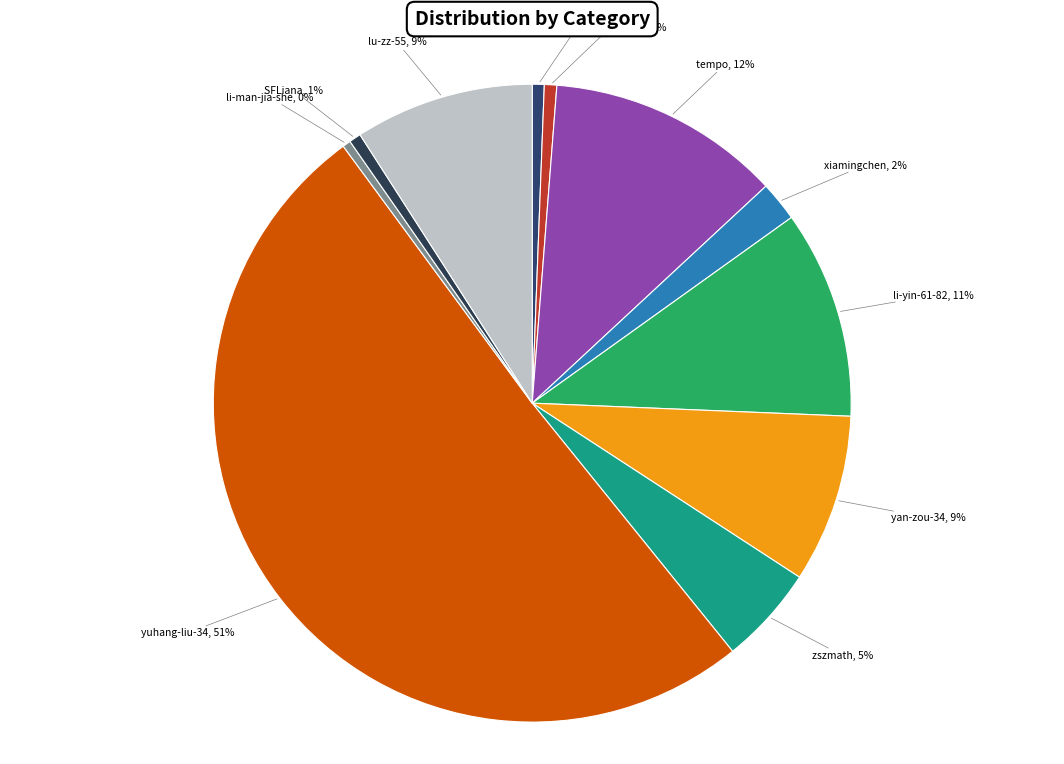

Do li-yin-61-82 and lu-zz-55 together represent more than half of the pie?

No